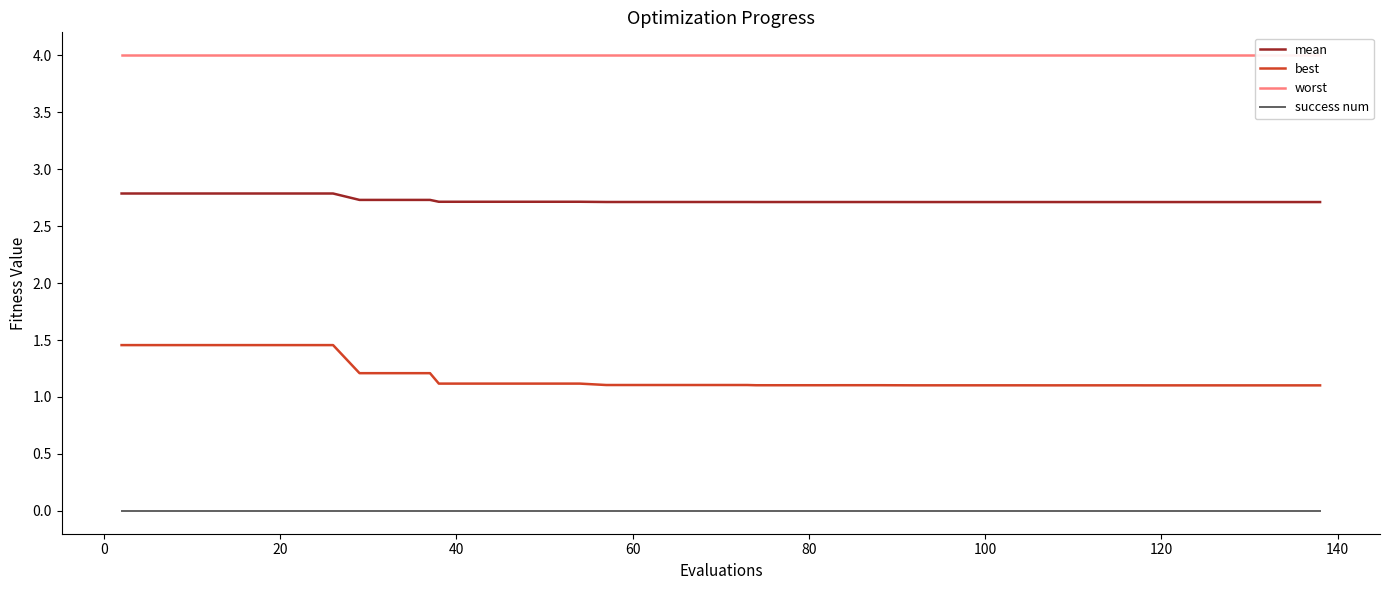

Does the chart display data point markers on the line(s)?

No